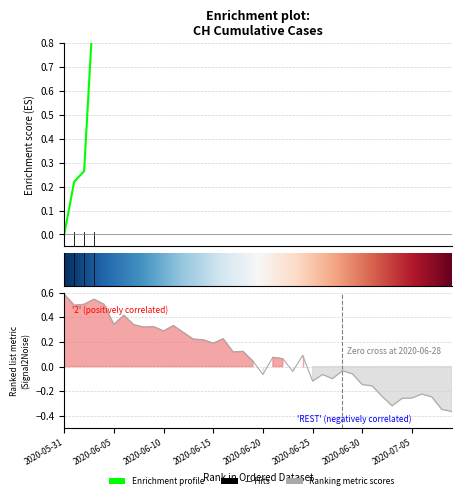

What is the label of the 10th point from the left?

2020-06-09